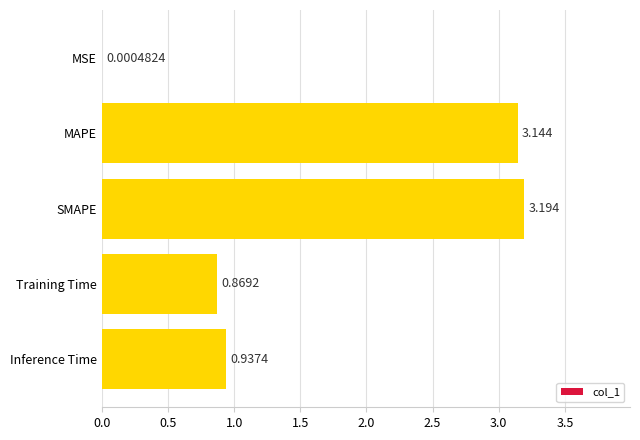

Where is the data nearest to the value 1?

Inference Time